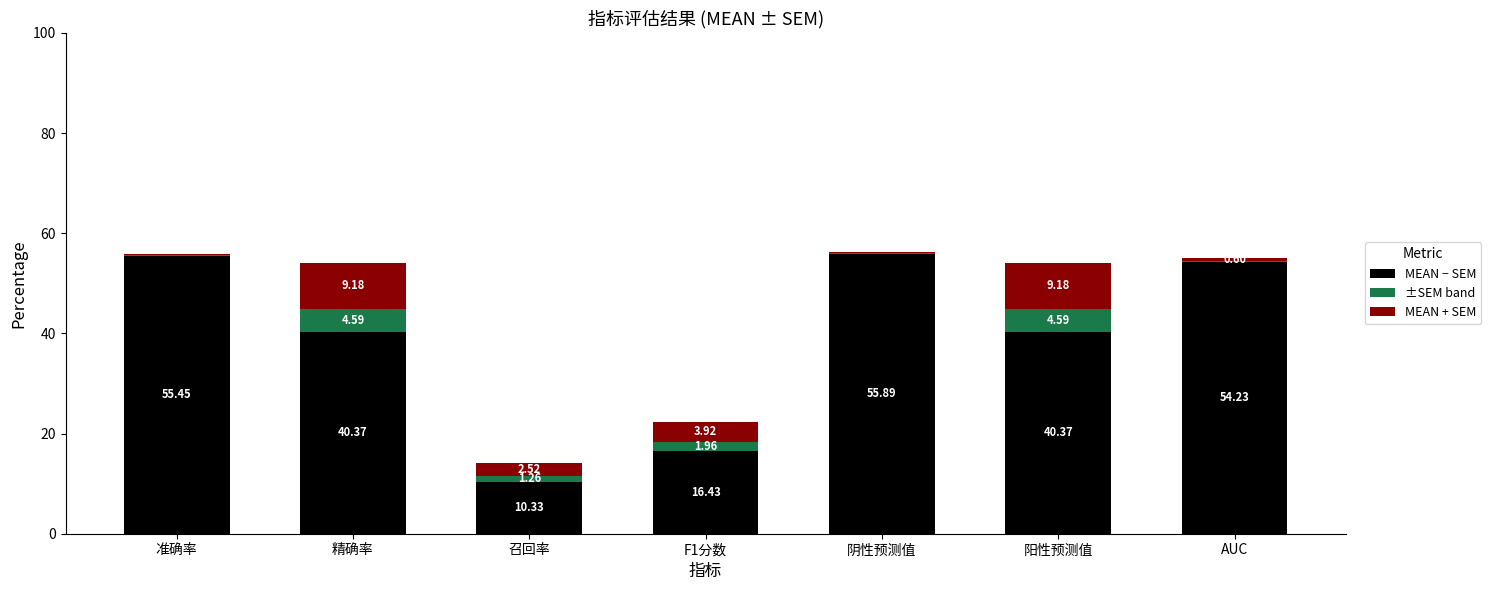

At which category is the sum across all series the highest?

阴性预测值